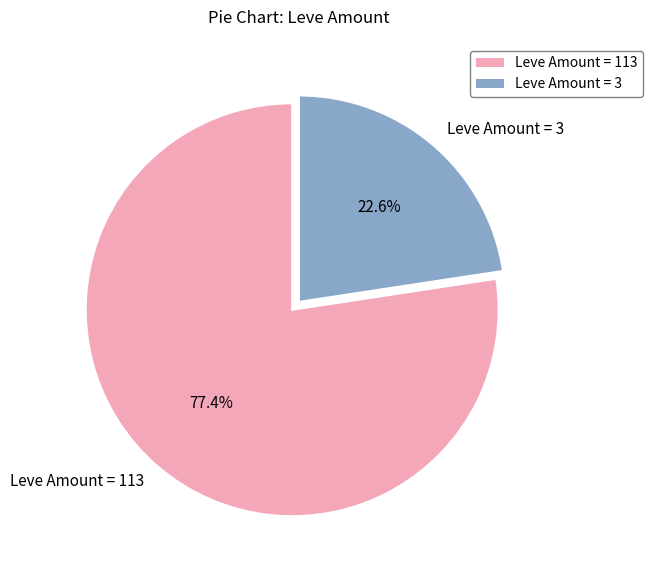

What portion of the pie excludes Leve Amount = 113?

22.6%